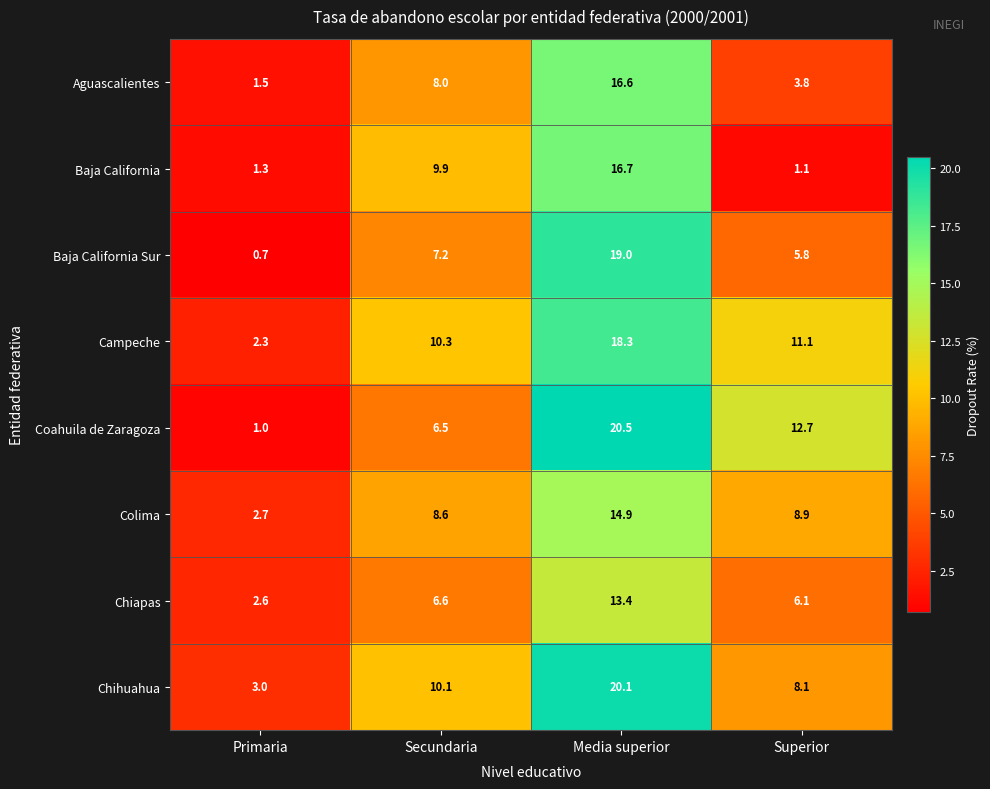

The Campeche series shows 1.4 at Primaria. True or false?

False